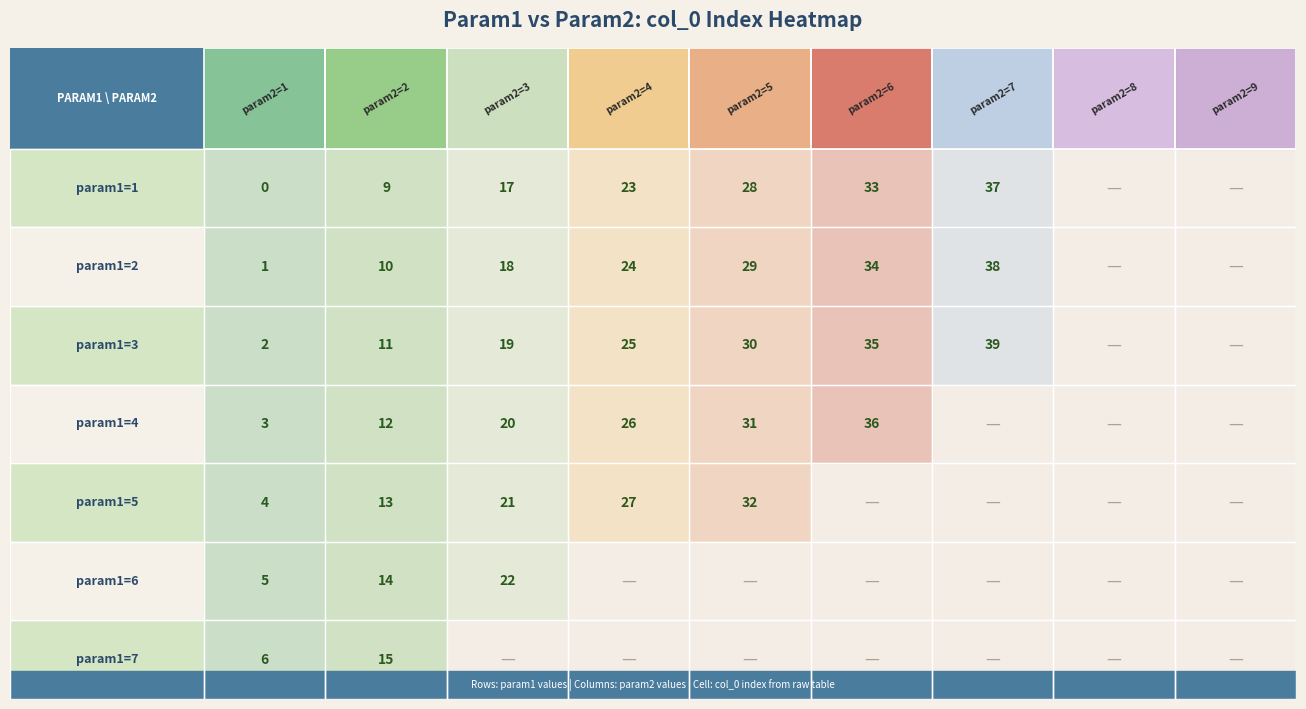

Which has a higher value, 2 or 5?

5